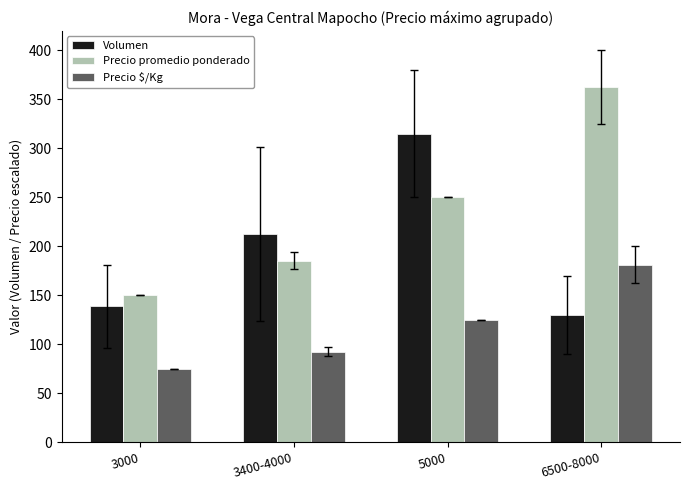

True or false: Volumen has a value of 65.7 at 6500-8000.

False